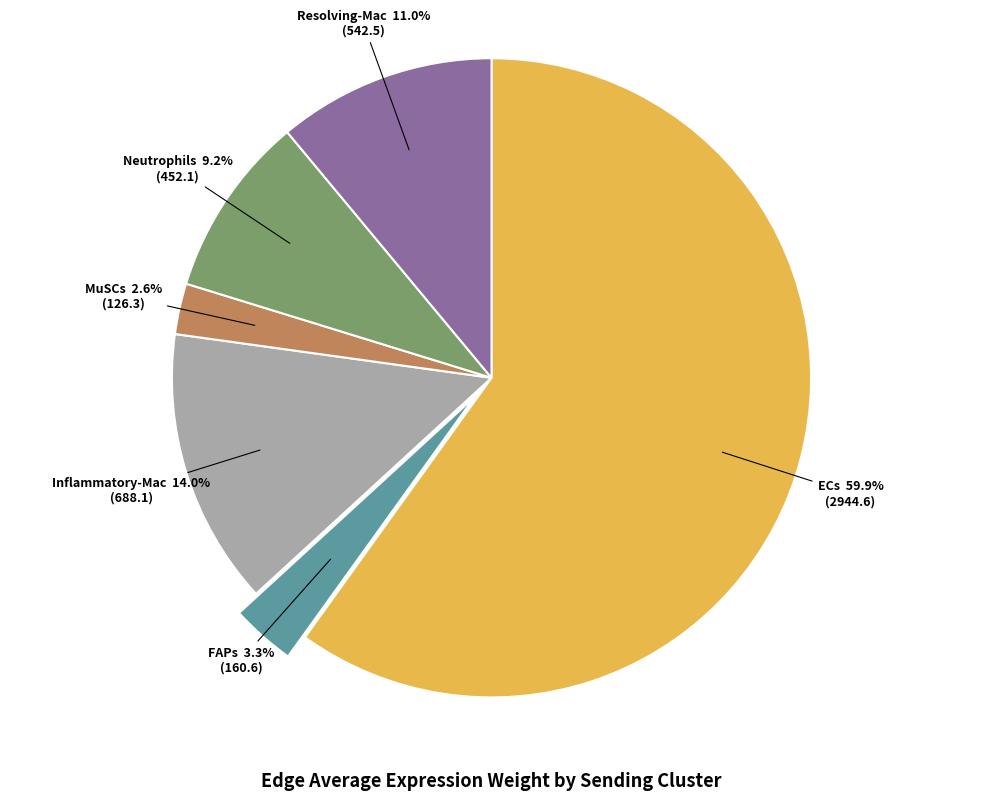

To the nearest percent, what portion does Inflammatory-Mac represent?

14%